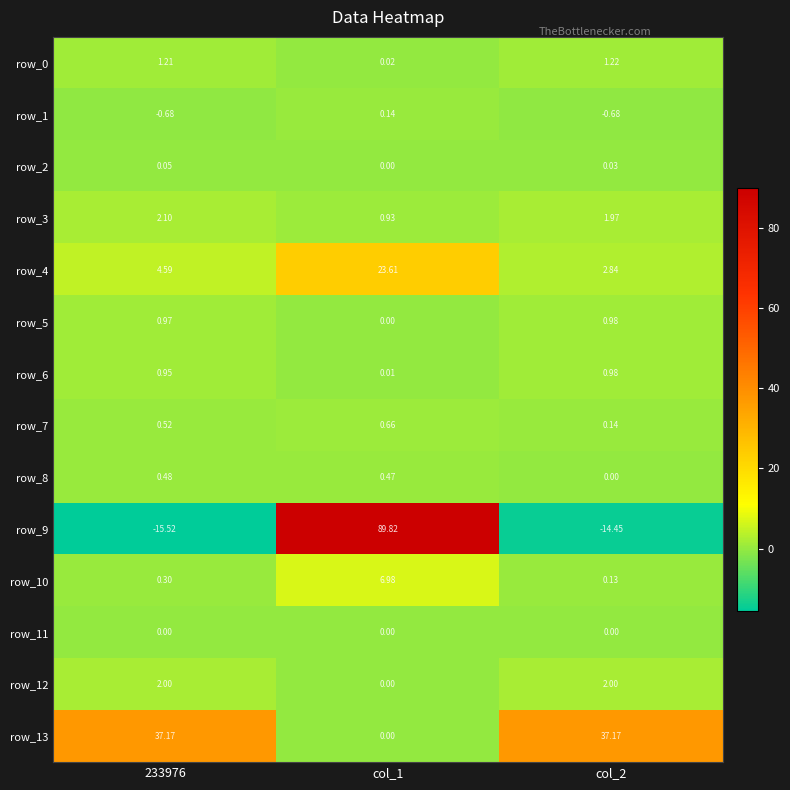

The value of row_5 at col_1 is 0.0. True or false?

True